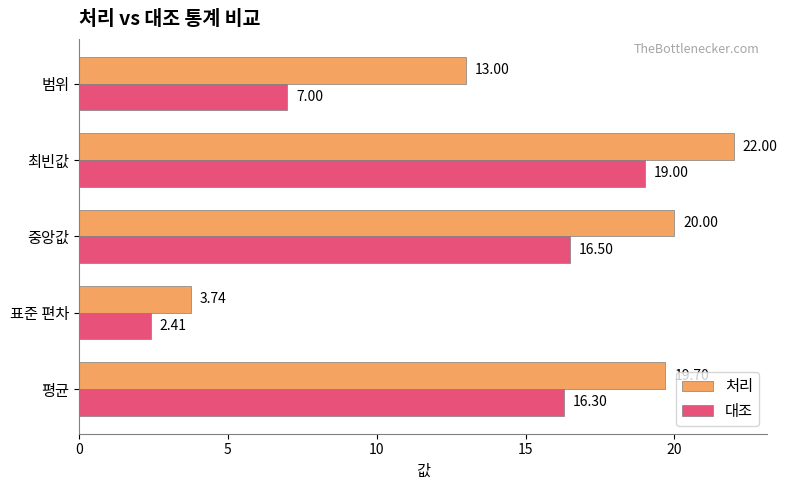

Which series changed the most between 평균 and 최빈값?

대조